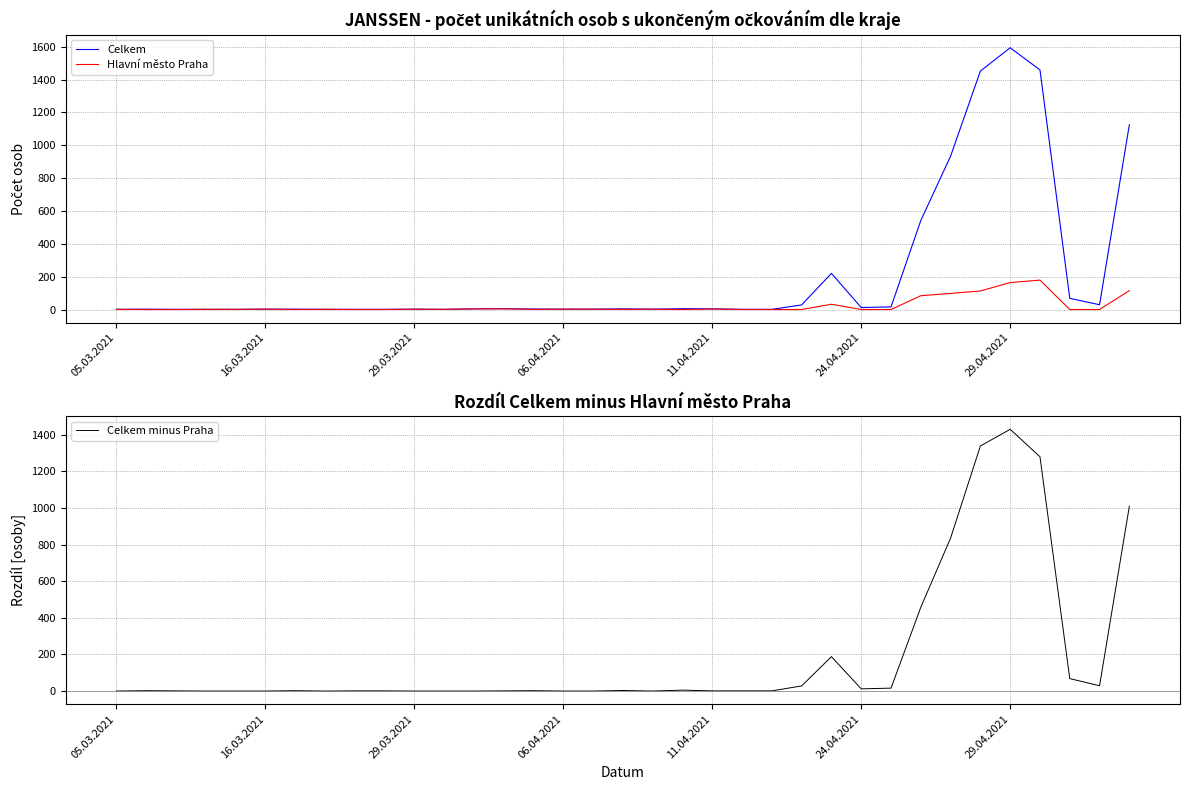

Is it true that Celkem minus Praha equals 673 at 05.03.2021?

False